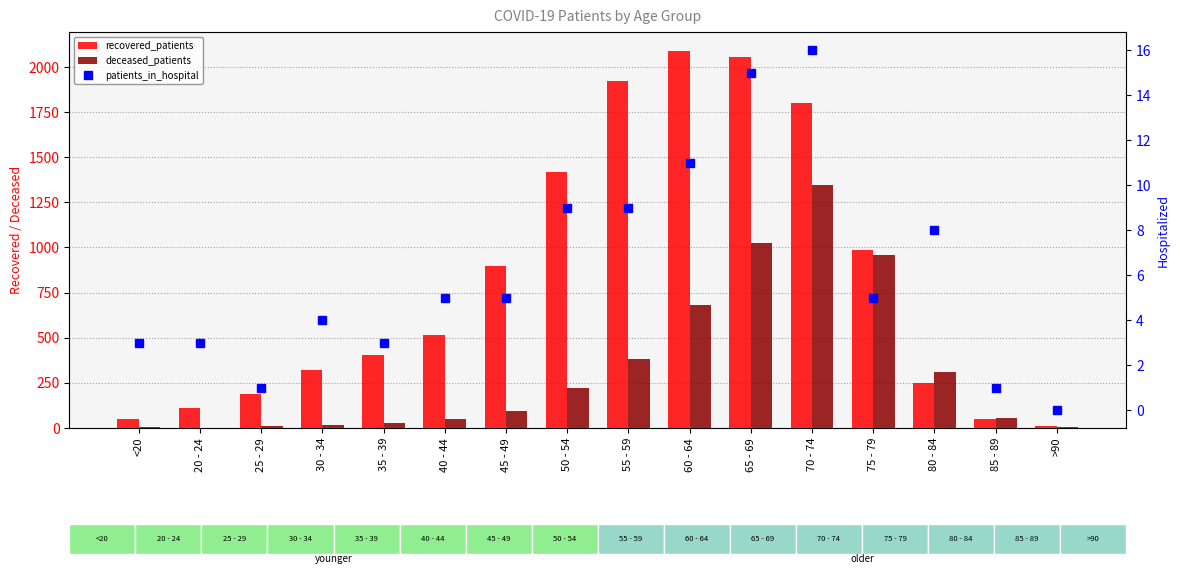

List the series in order of their overall mean, highest first.

recovered_patients, deceased_patients, patients_in_hospital